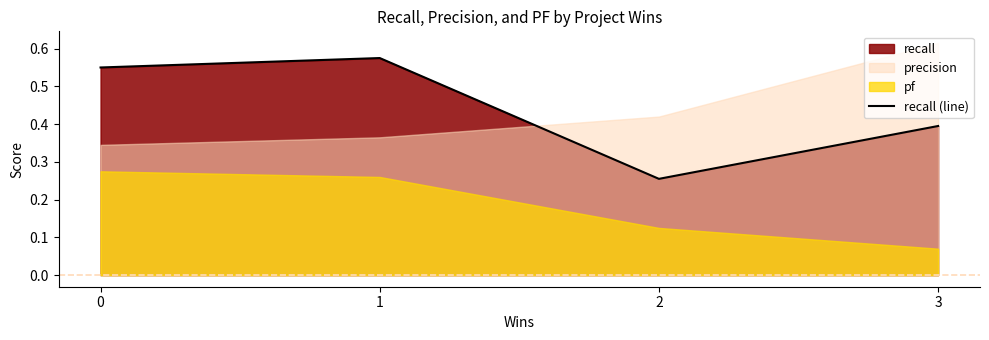

What is the change in value from 0 to 3?

-0.2